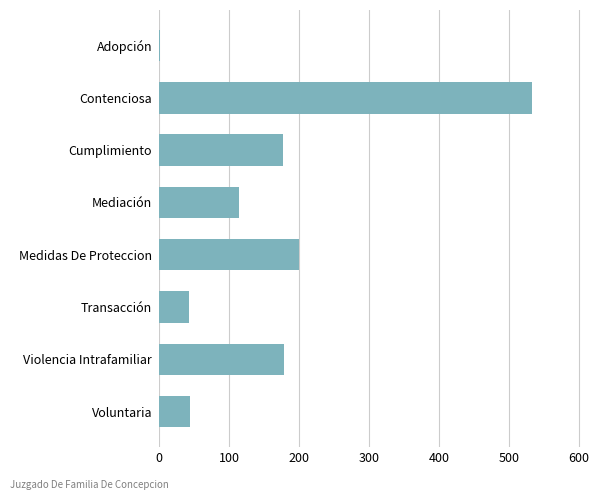

Where is the data nearest to the value 267?

Medidas De Proteccion